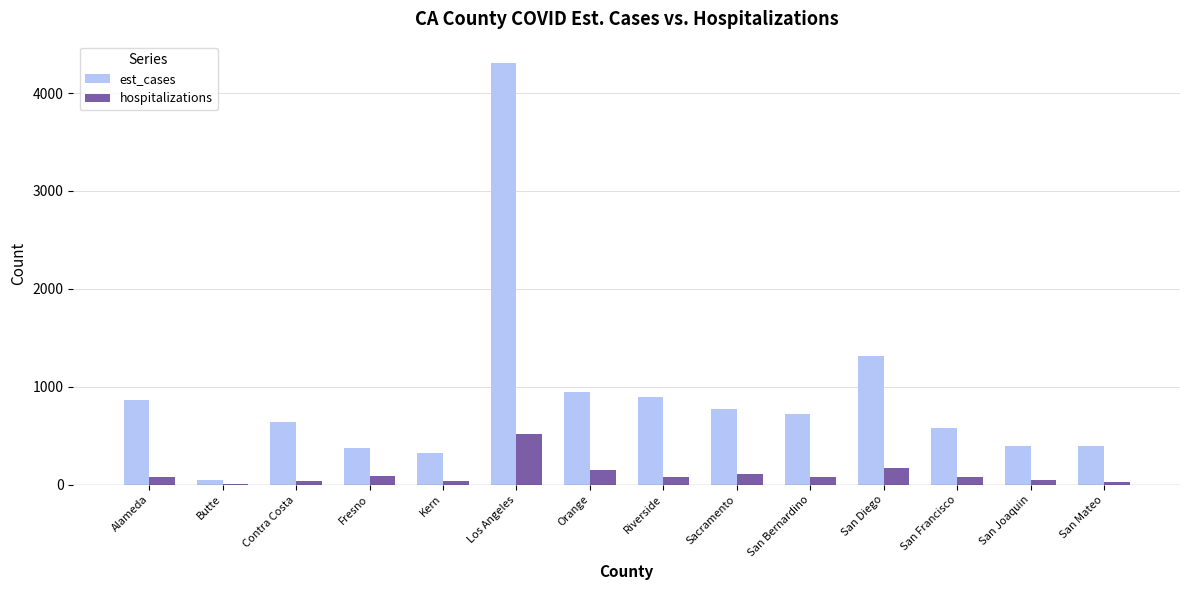

What is the maximum value for hospitalizations?

517